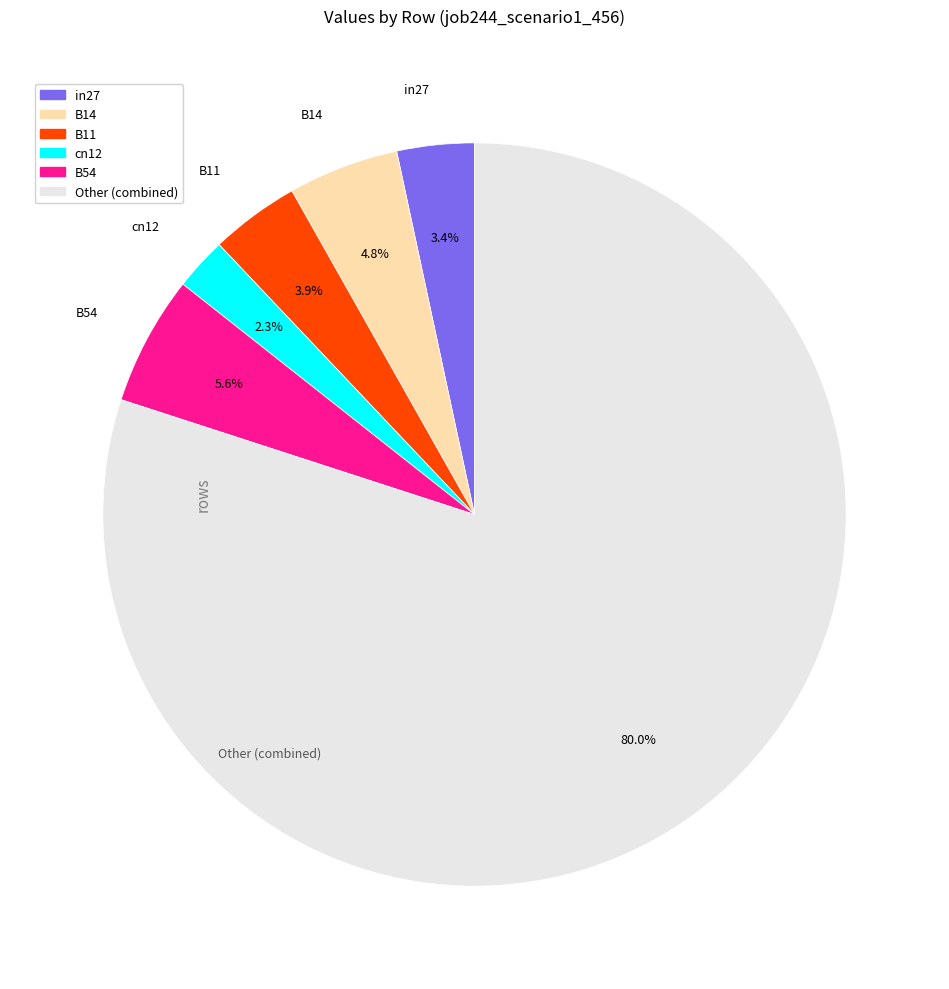

Is there a majority slice in this chart?

Yes